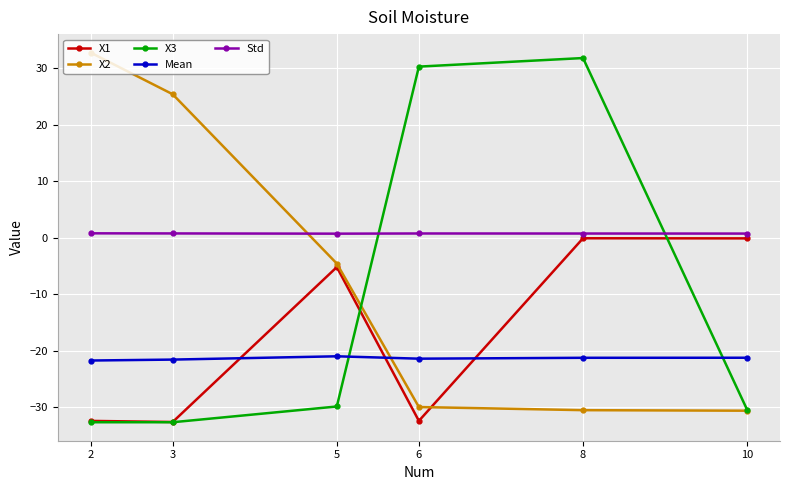

True or false: Std and Mean intersect in this chart.

False